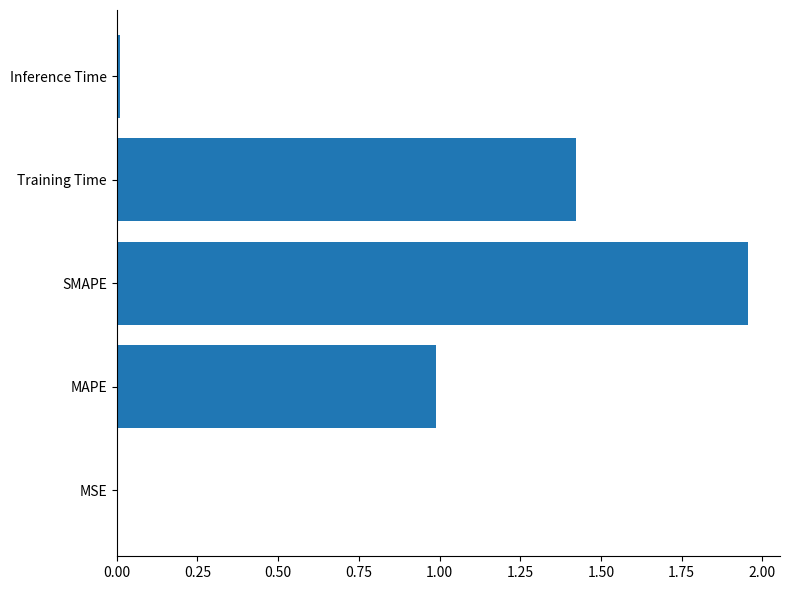

True or false: the data shows 0.0 at MSE.

True